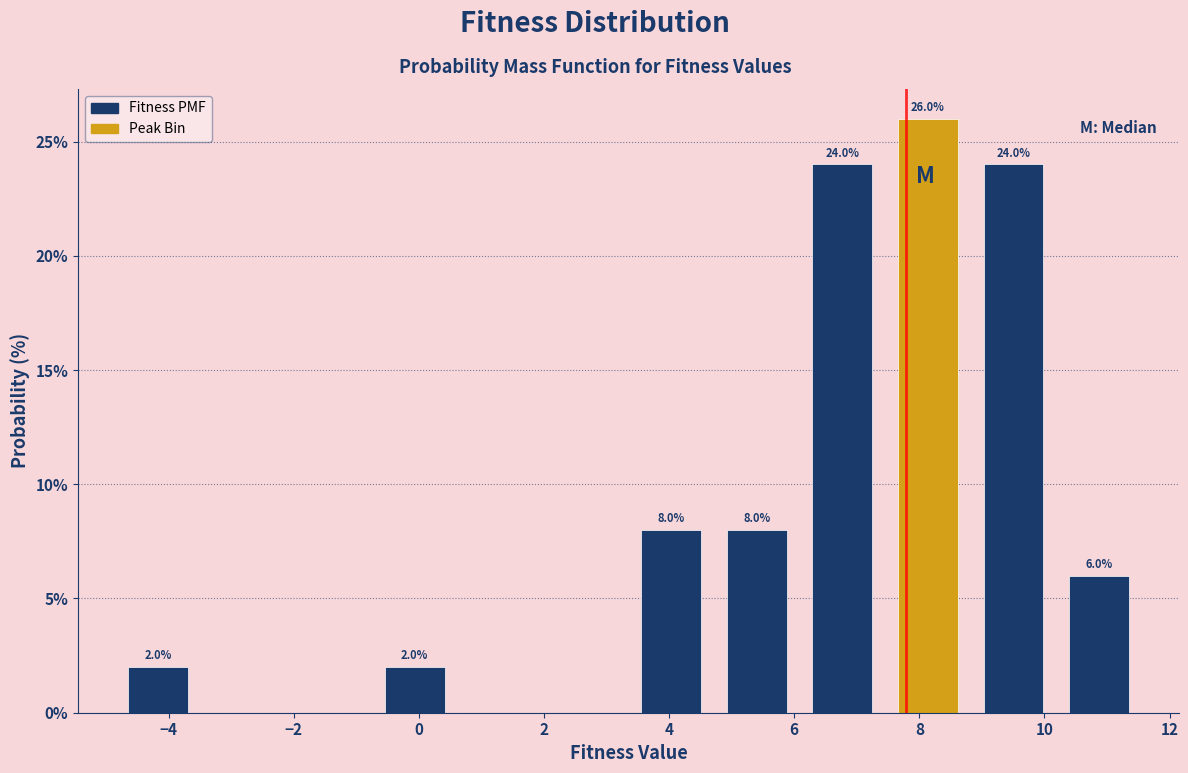

Which range on the x-axis has the tallest bar?

7.4 to 8.8